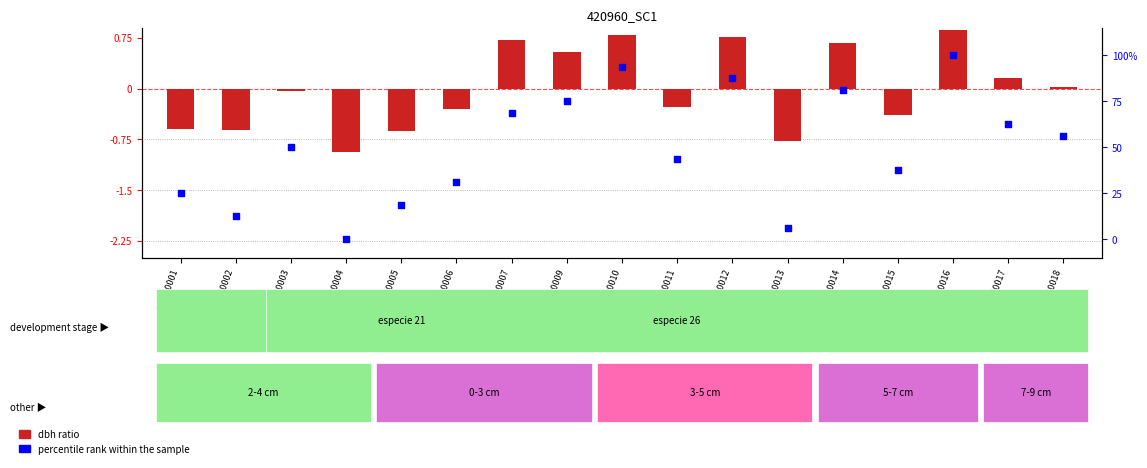

Which series has the largest total across all categories?

percentile rank within the sample